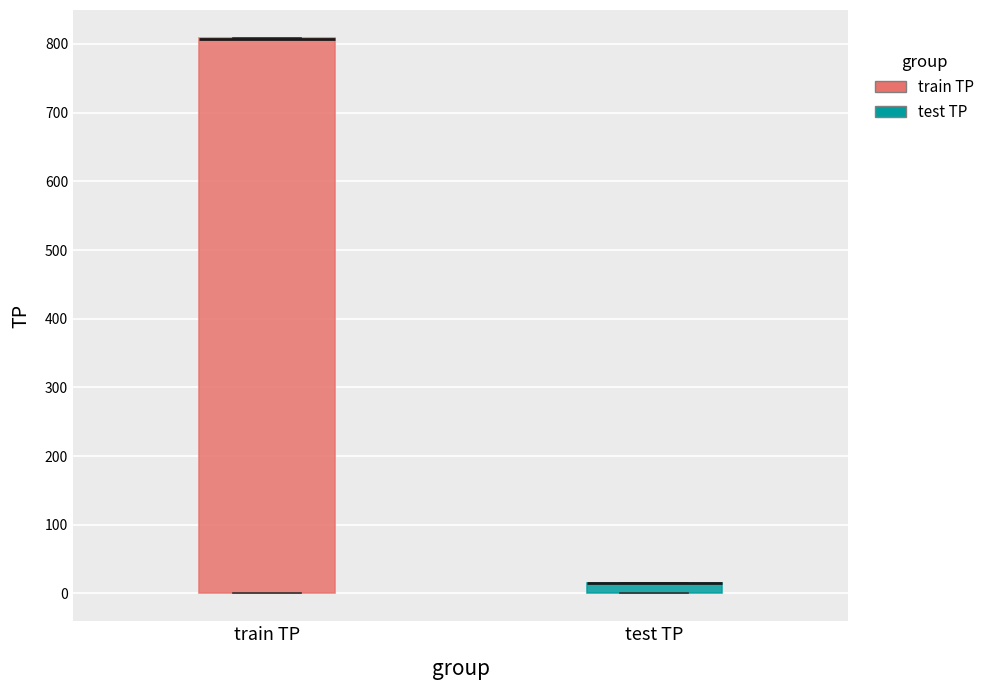

Reading left to right, read every box against the y-axis: the position of its median line, the range the box covers, and the ends of its whiskers. The values are not printed on the chart, so give them approximately, as read against the axis.

train TP: median 810 (drawn on the box's upper edge), box 0 to 810, whiskers 0 to 810
test TP: median 20 (drawn on the box's upper edge), box 0 to 20, whiskers 0 to 20